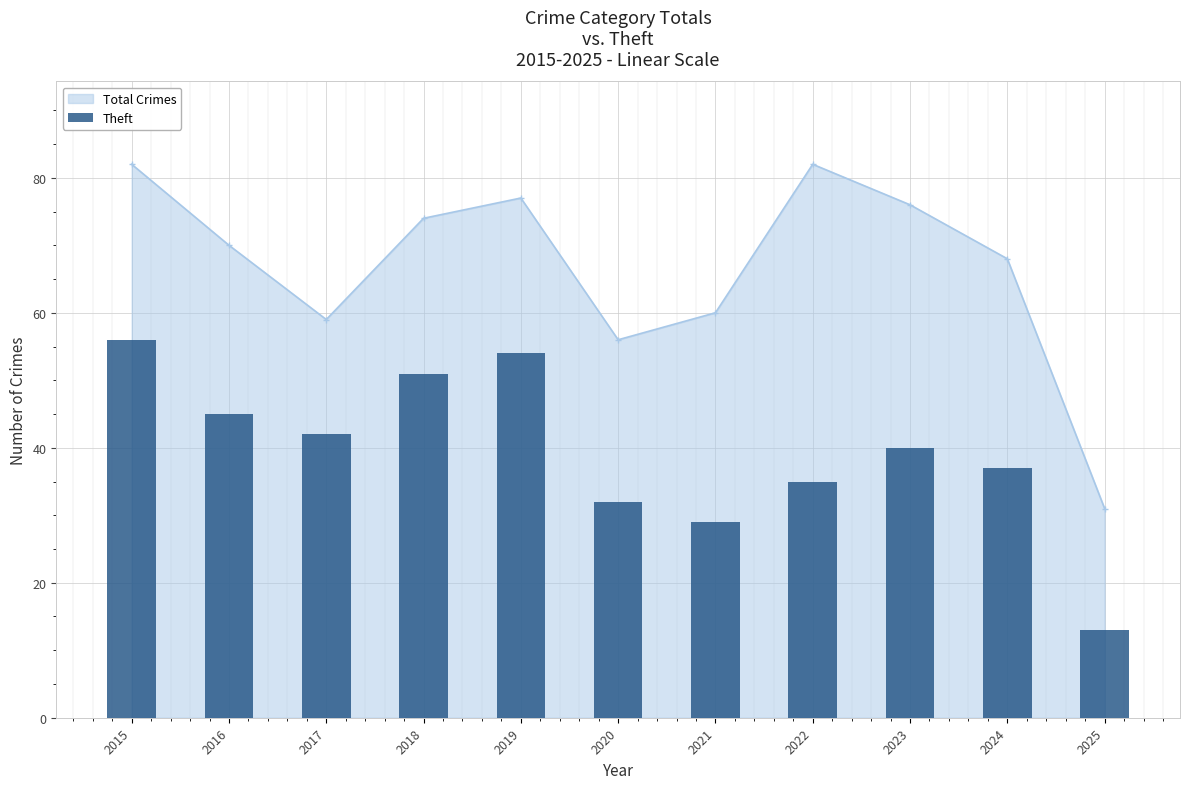

What is the value of the Total Crimes point at the 4th from the left?

74